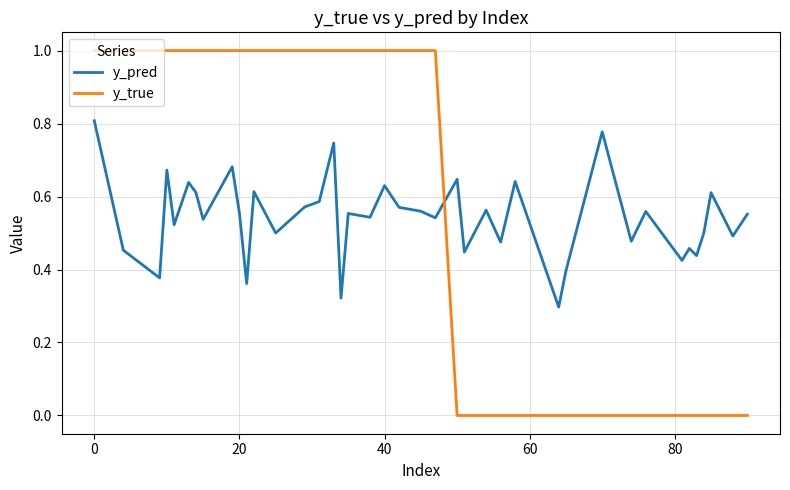

Which series ends up on top after the final intersection of y_true and y_pred?

y_pred